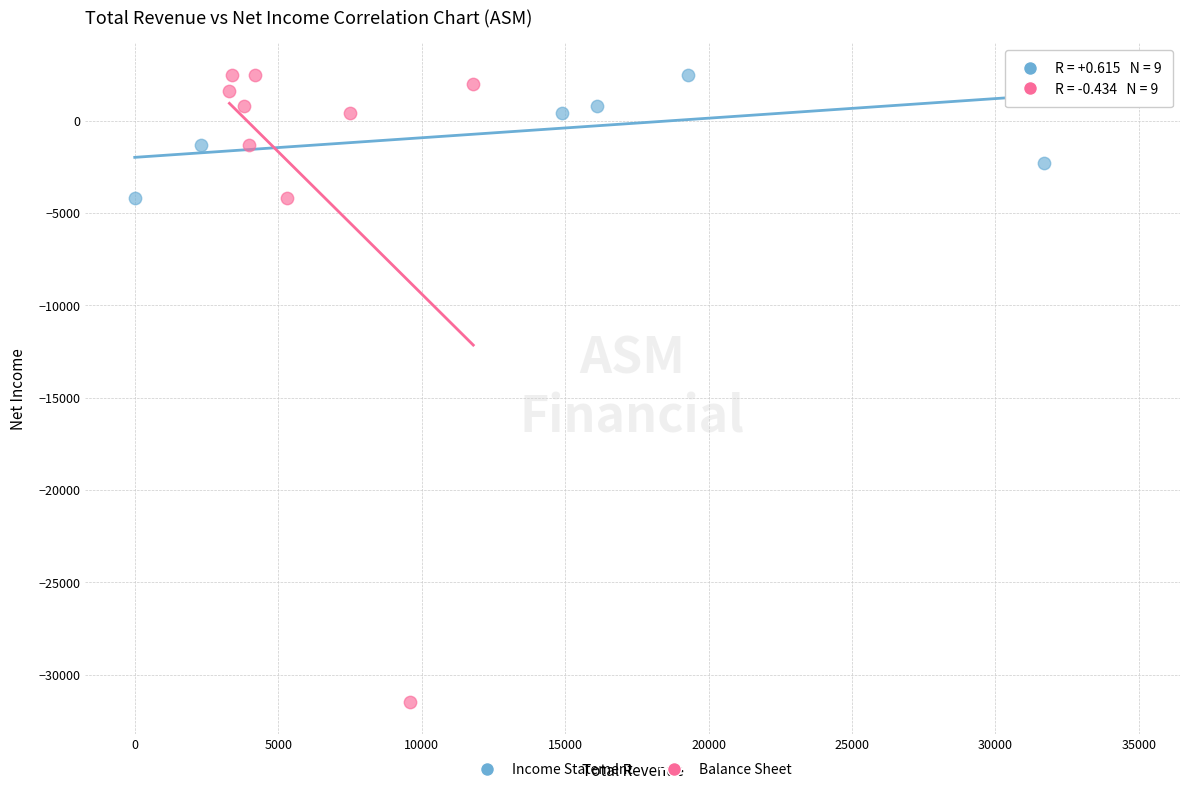

Which series has the largest Y range (max minus min)?

Balance Sheet